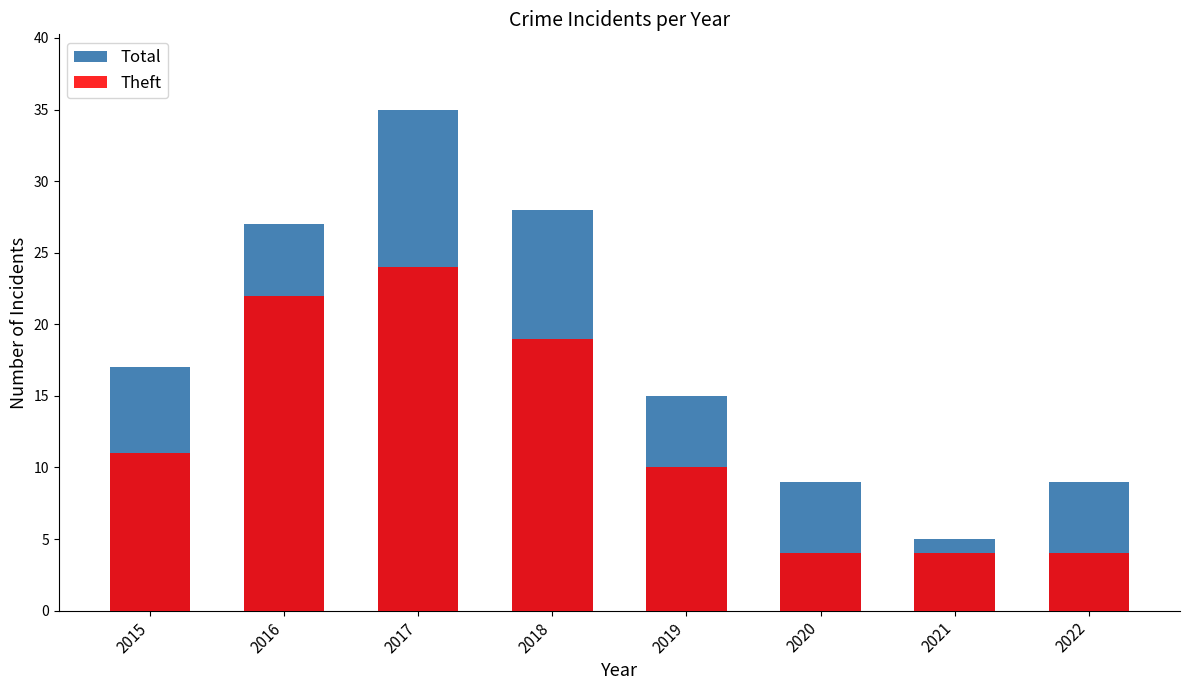

What value does the Theft series have at 2018, to the nearest 10?

20